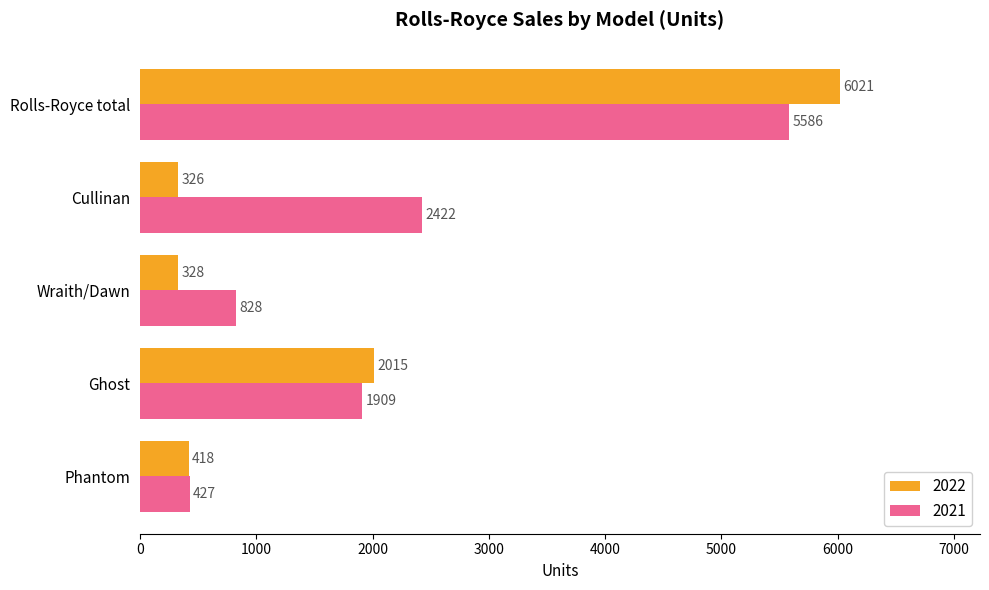

At which category is the sum across all series the highest?

Rolls-Royce total